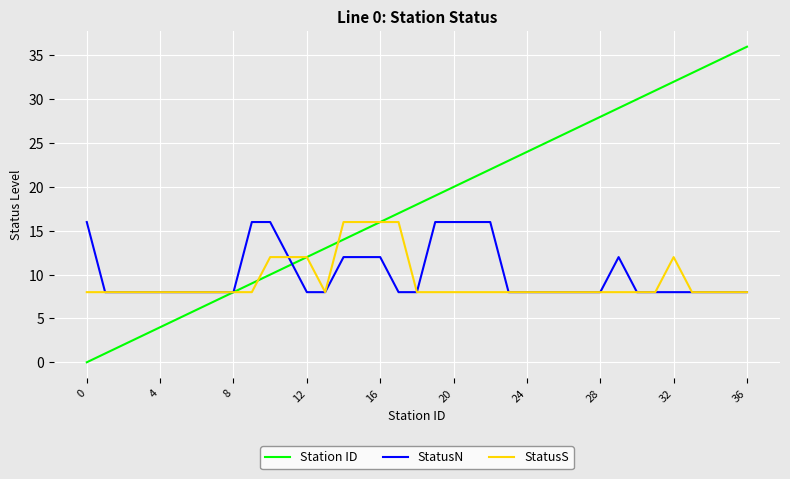

Which series has the widest spread of values?

Station ID